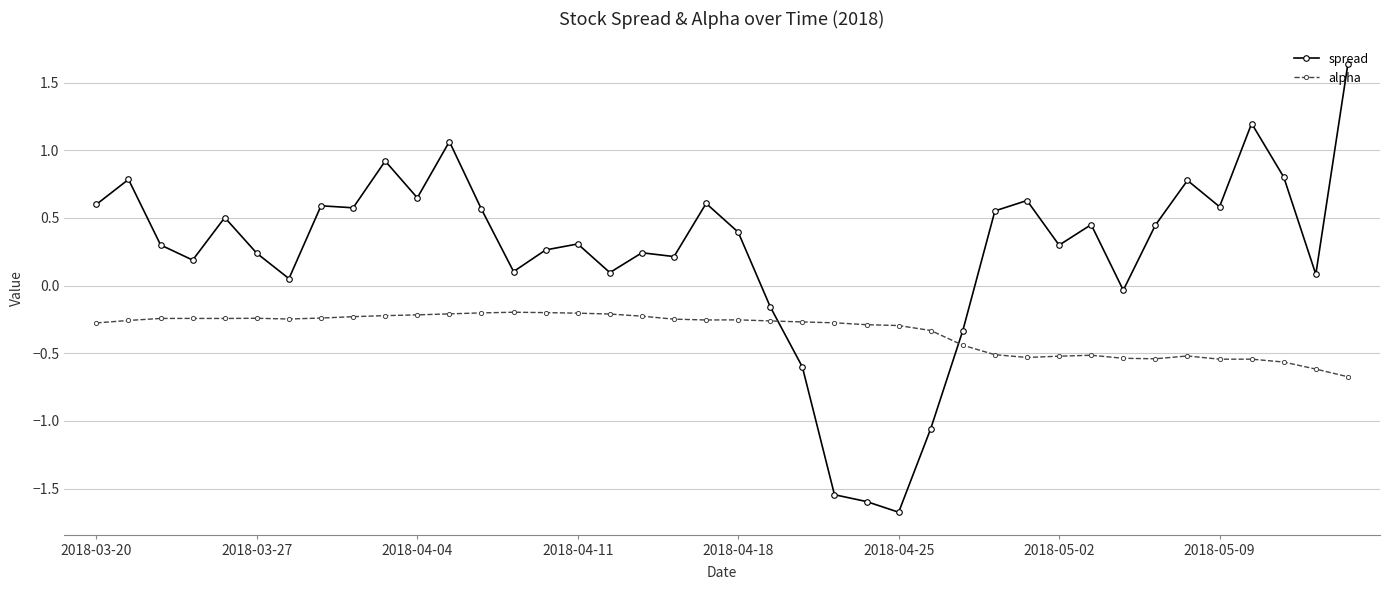

Rank the series by their average value, from lowest to highest.

alpha, spread